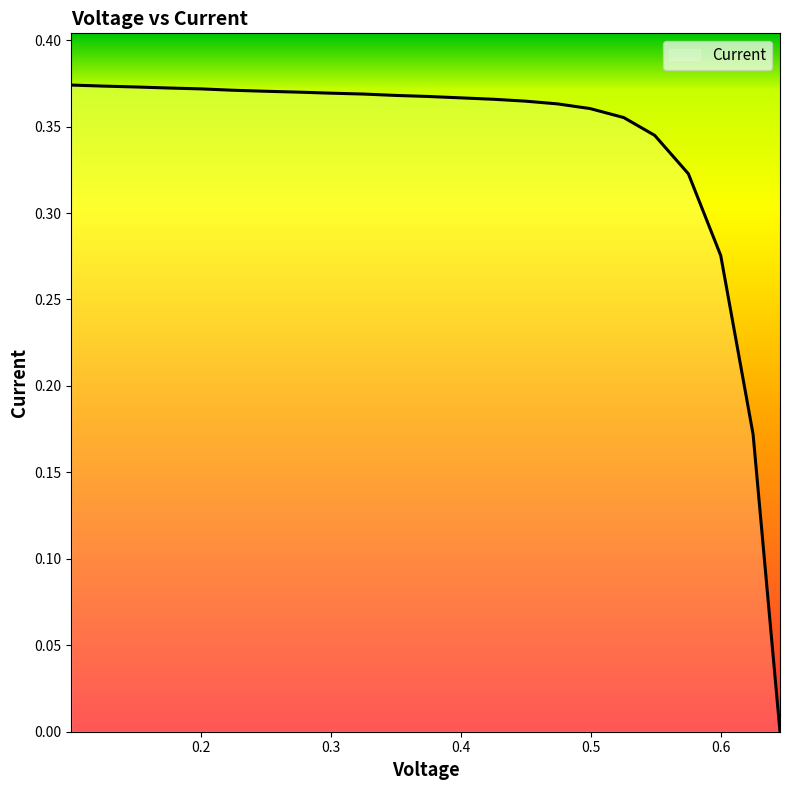

Rank the categories by value from highest to lowest.

0.1005, 0.1254, 0.1502, 0.1751, 0.2, 0.2249, 0.2508, 0.2757, 0.3005, 0.3254, 0.3503, 0.3752, 0.4, 0.4249, 0.4498, 0.4747, 0.4996, 0.5255, 0.5493, 0.5752, 0.6001, 0.625, 0.6457